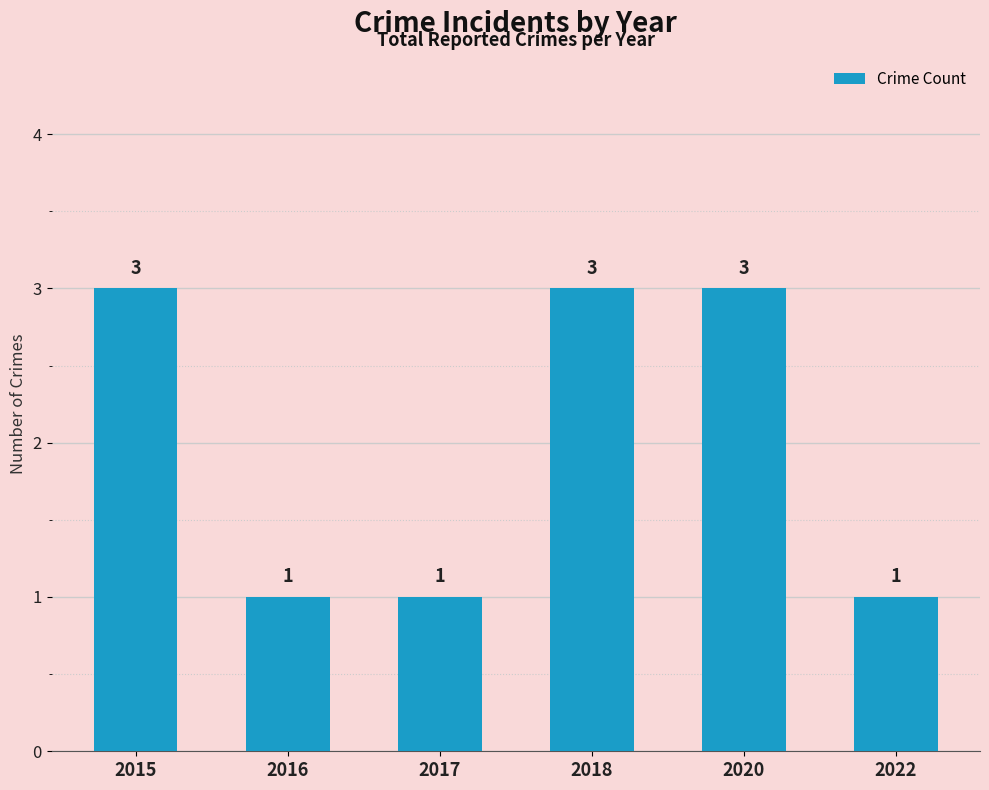

How many values are between 1 and 3?

6